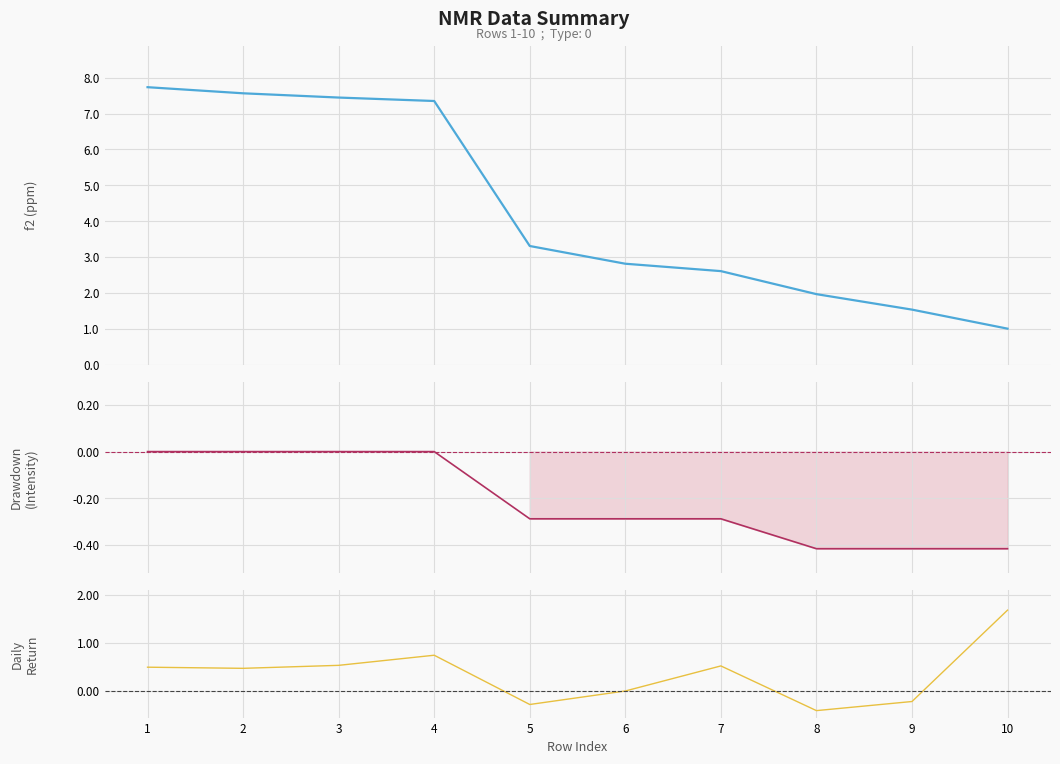

What is the value of the Drawdown point at the 9th from the left?

-0.4